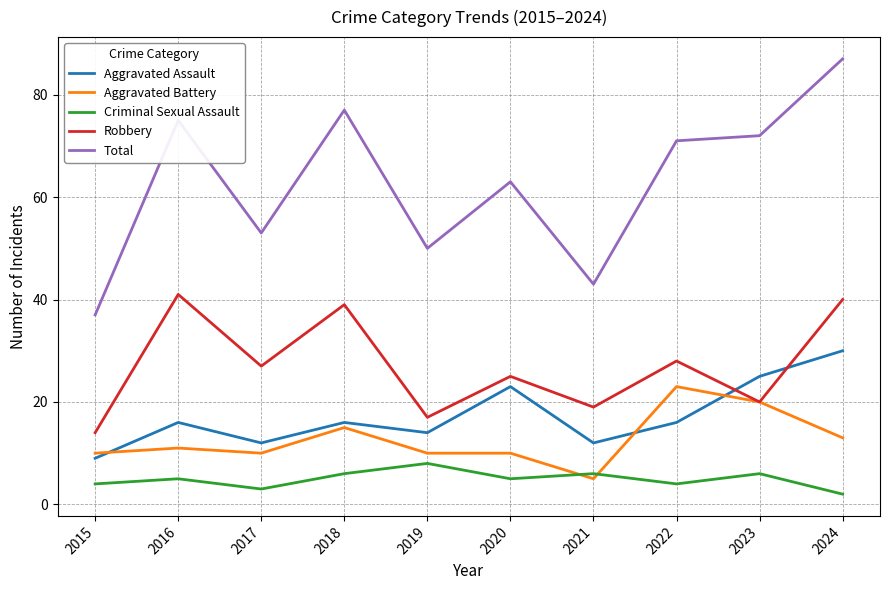

Which series has the largest range (max minus min)?

Total